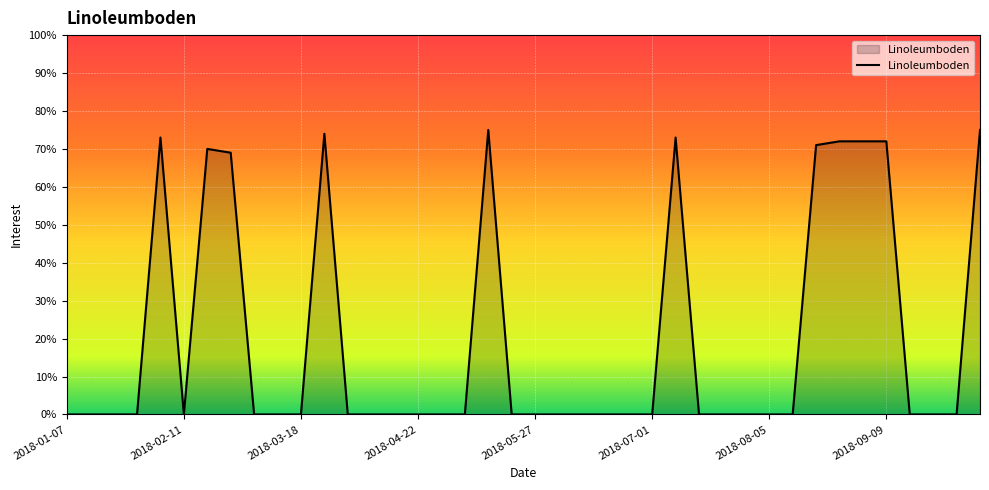

What is the difference between the maximum and minimum values?

75